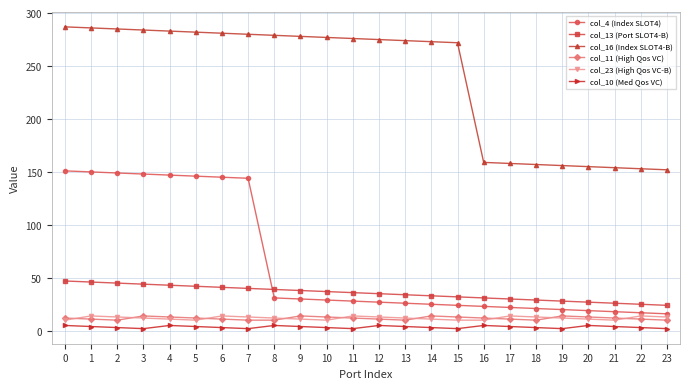

True or false: col_4 (Index SLOT4) has a value of 150 at 1.

True